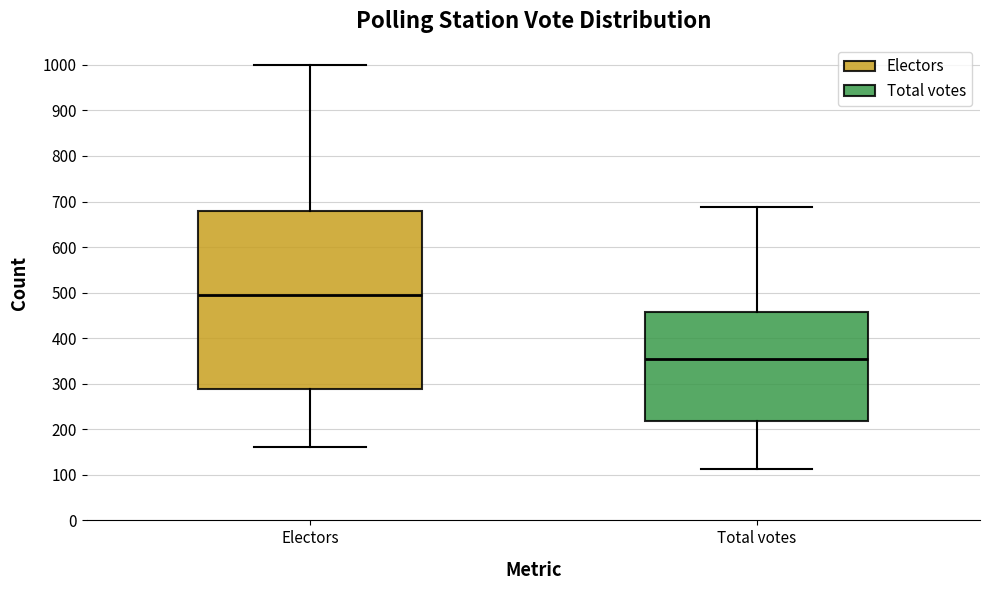

Reading left to right, read every box against the y-axis: the position of its median line, the range the box covers, and the ends of its whiskers. The values are not printed on the chart, so give them approximately, as read against the axis.

Electors: median 500, box 290 to 680, whiskers 160 to 1000
Total votes: median 350, box 220 to 460, whiskers 110 to 690